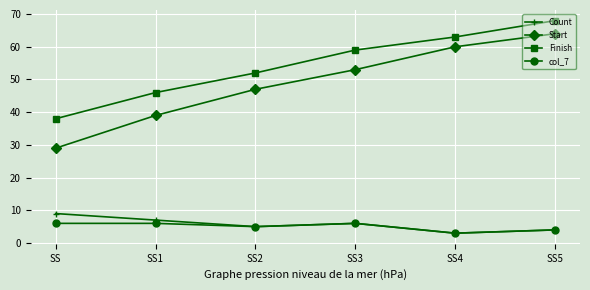

What is the total value across all series at SS5?

140